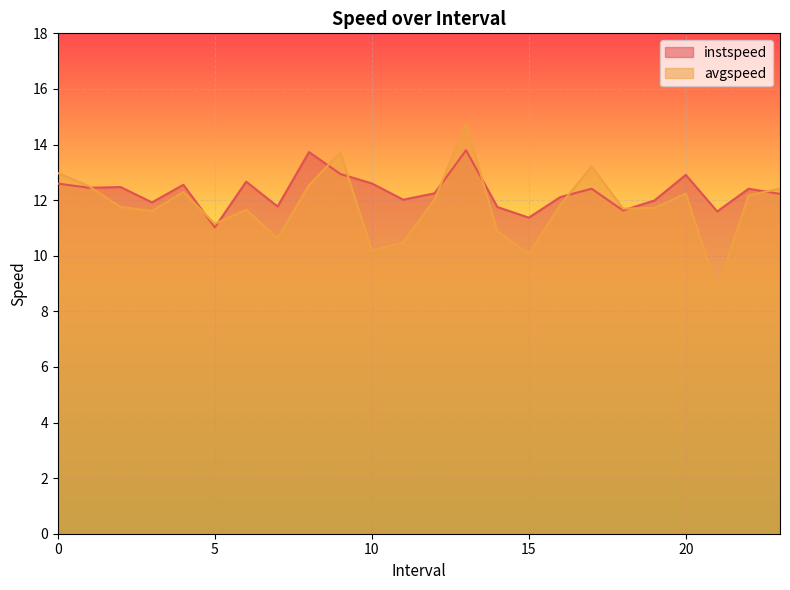

What is the difference between the second highest and minimum values in the avgspeed series?

4.9